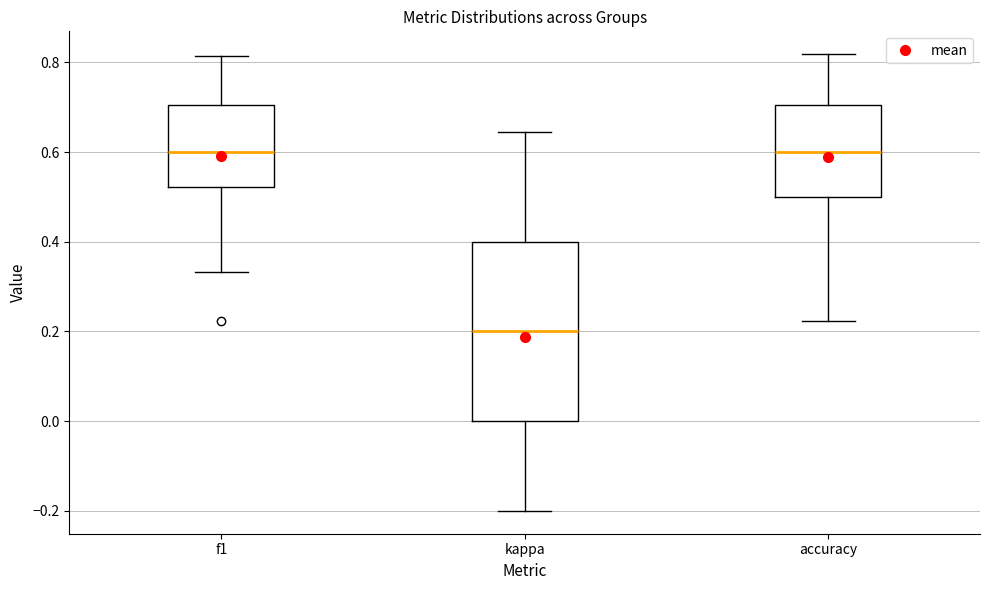

Which box has the lowest median line?

kappa